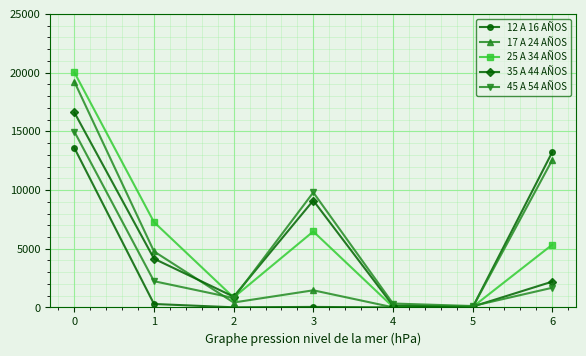

The value of 25 A 34 AÑOS at 3 is 10987. True or false?

False